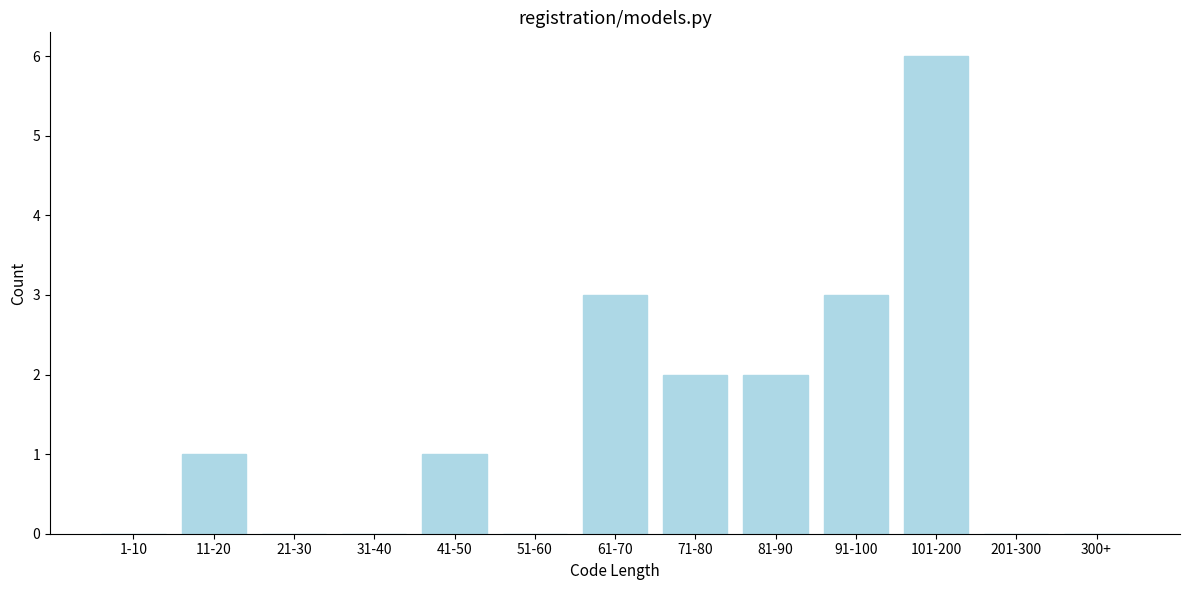

Reading left to right, transcribe all the data shown in this chart.

1-10=0	11-20=1	21-30=0	31-40=0	41-50=1	51-60=0	61-70=3	71-80=2	81-90=2	91-100=3	101-200=6	201-300=0	300+=0